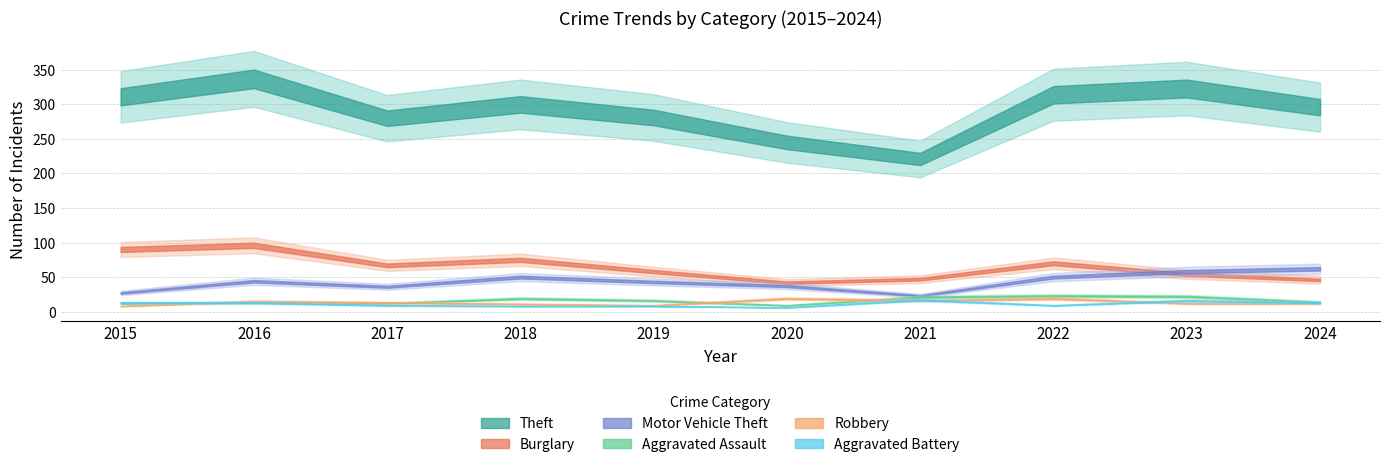

Which has a higher value, 2024 or 2021?

2024